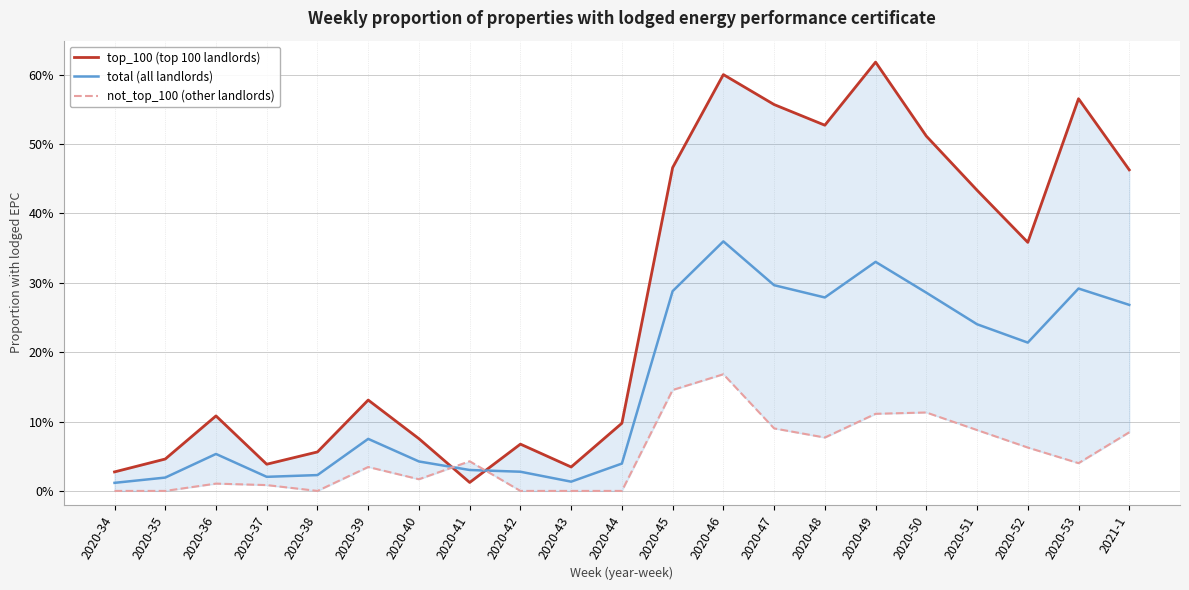

What is the difference between the maximum and minimum values in the not_top_100 (other landlords) series?

0.2